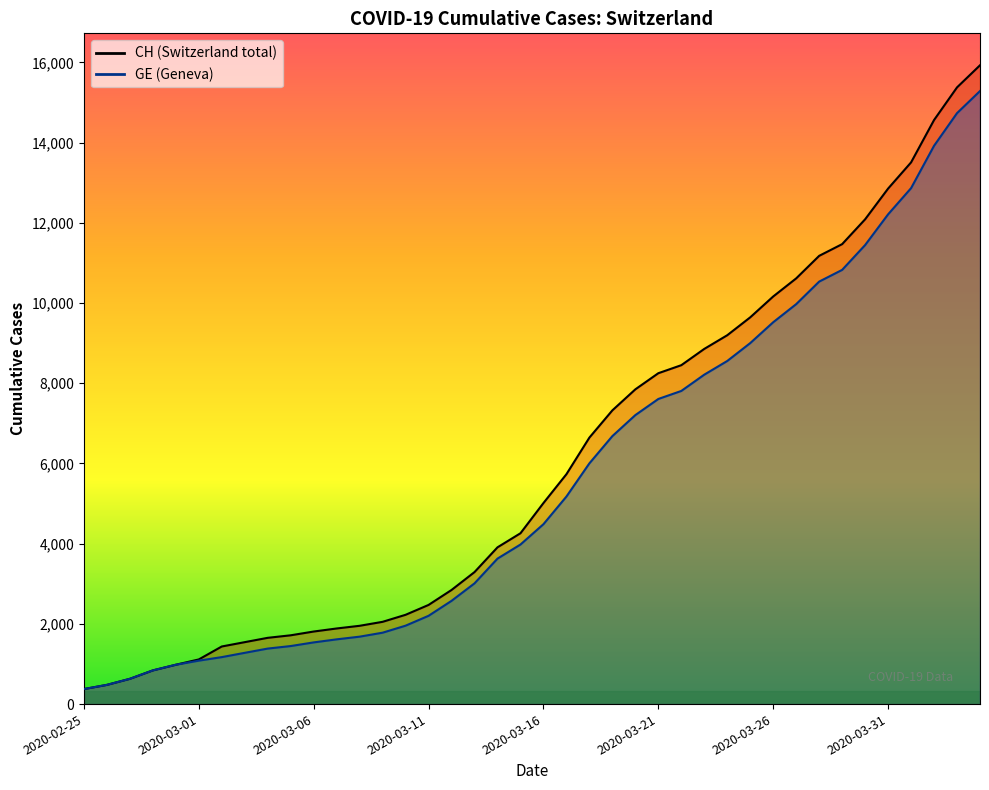

Rank the series by their maximum value, from highest to lowest.

CH, GE